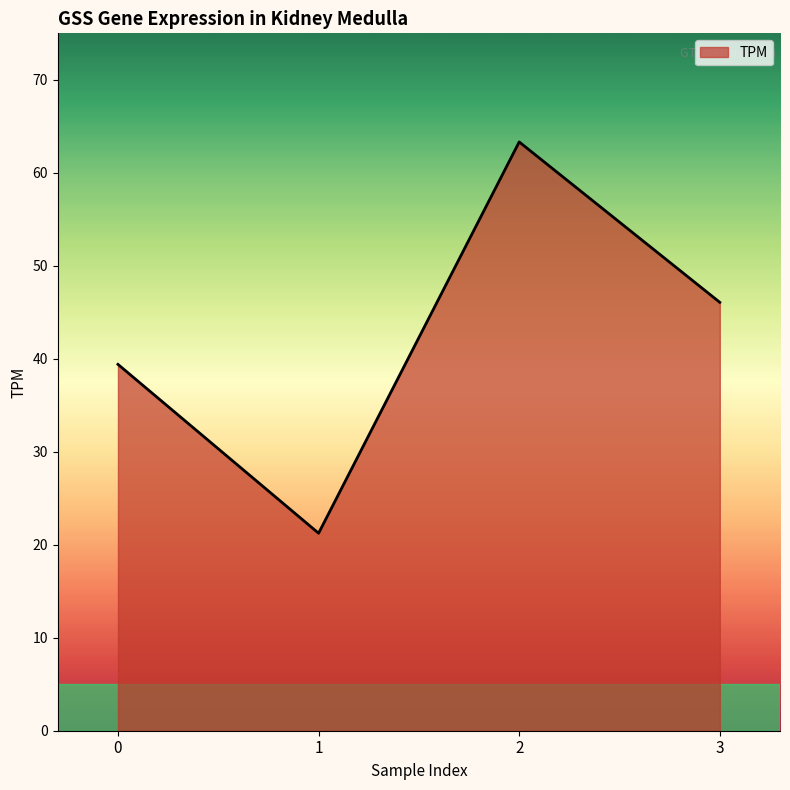

How many lines are shown in the chart?

1